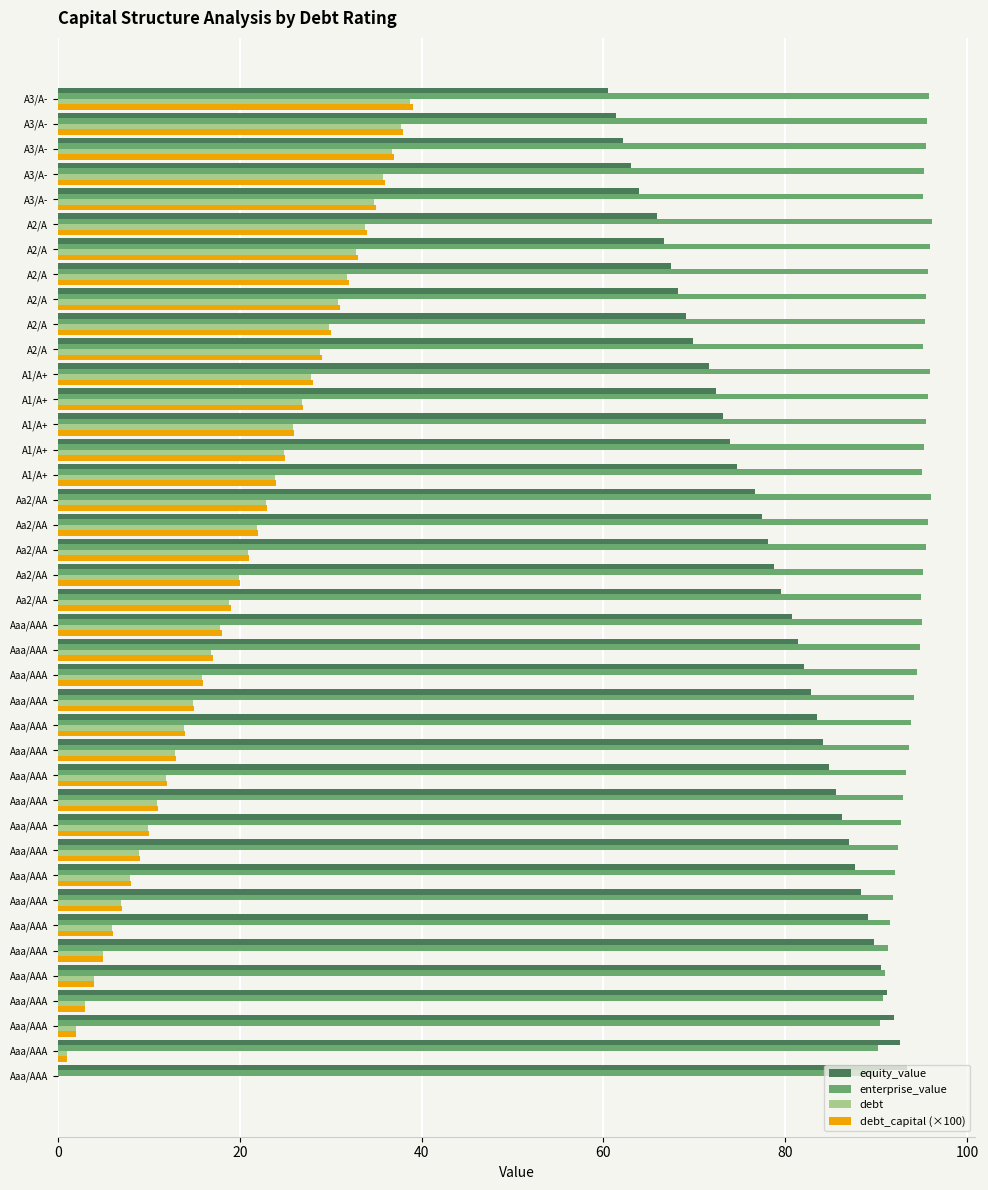

How many data points does each series have?

40